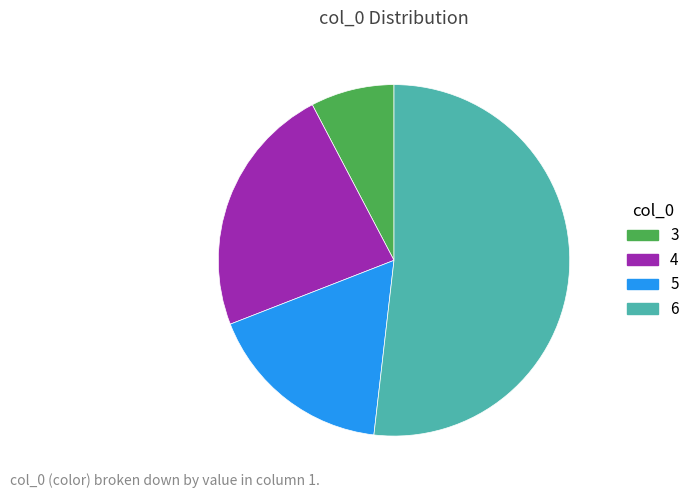

Do 5 and 4 together represent more than half of the pie?

No